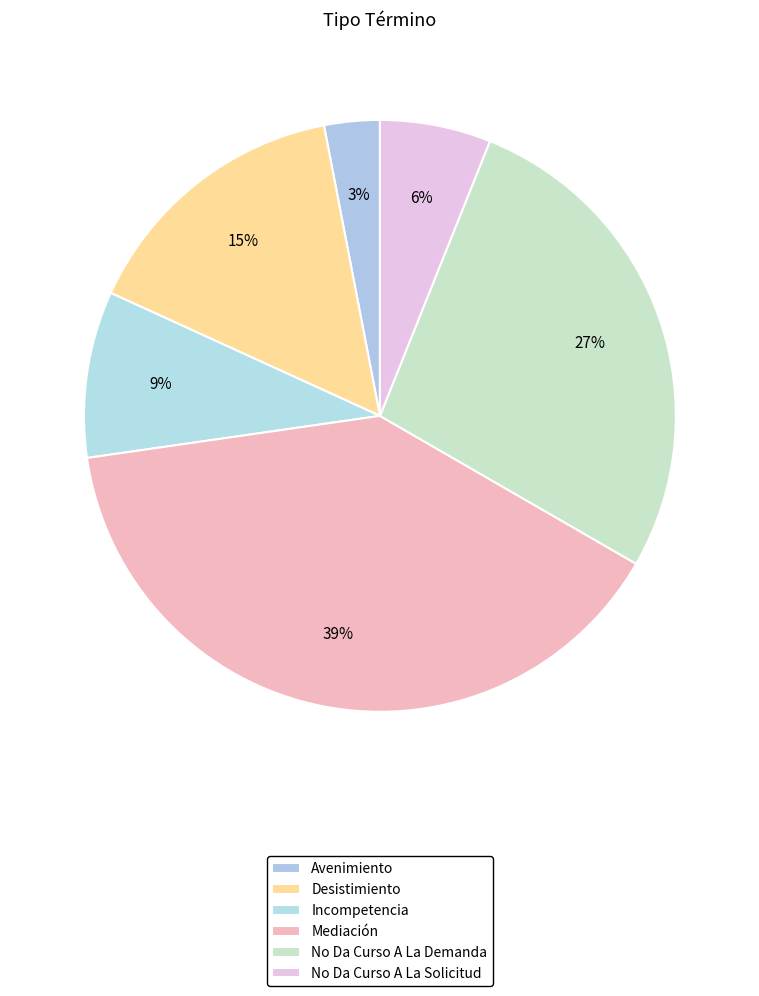

The No Da Curso A La Demanda slice represents 33% of the pie. True or false?

False